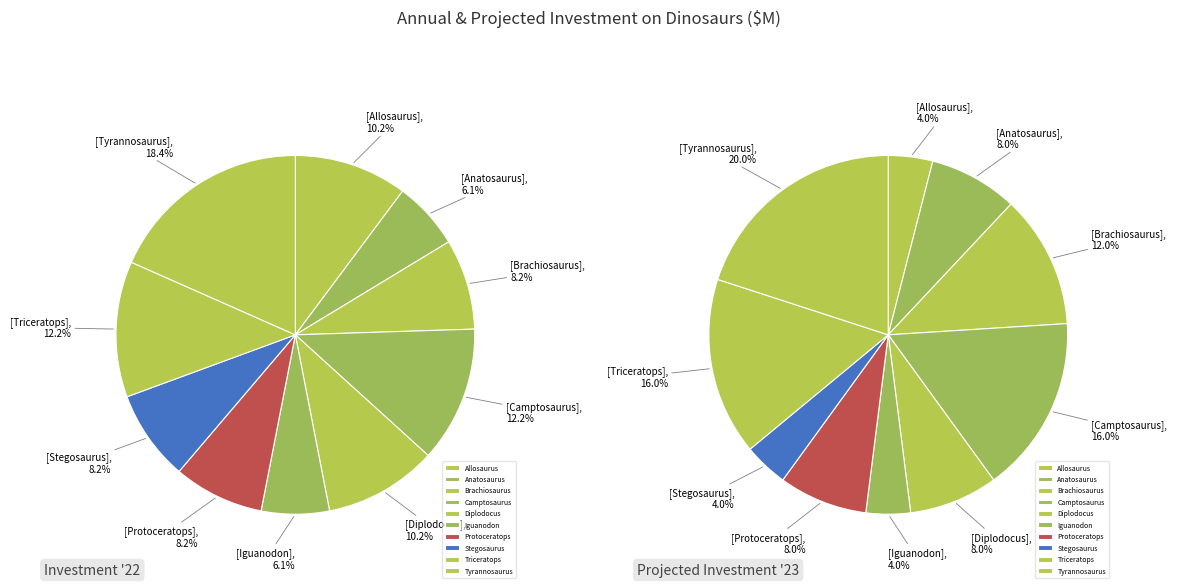

Which has a higher value, Brachiosaurus or Iguanodon?

Brachiosaurus